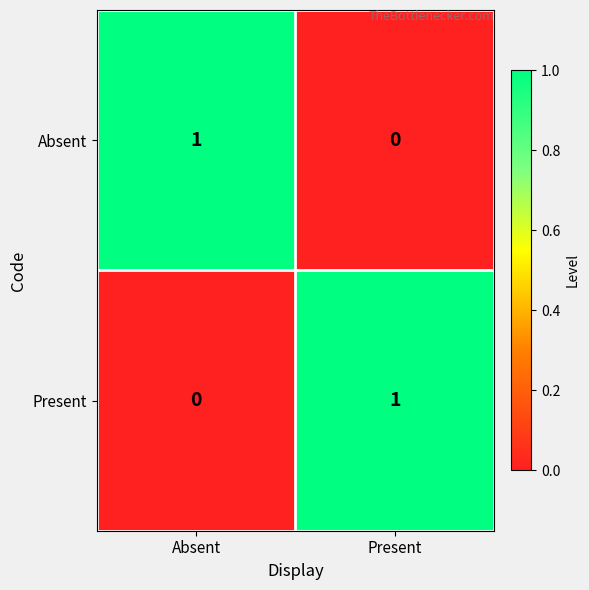

At which label does Present reach its minimum?

Absent